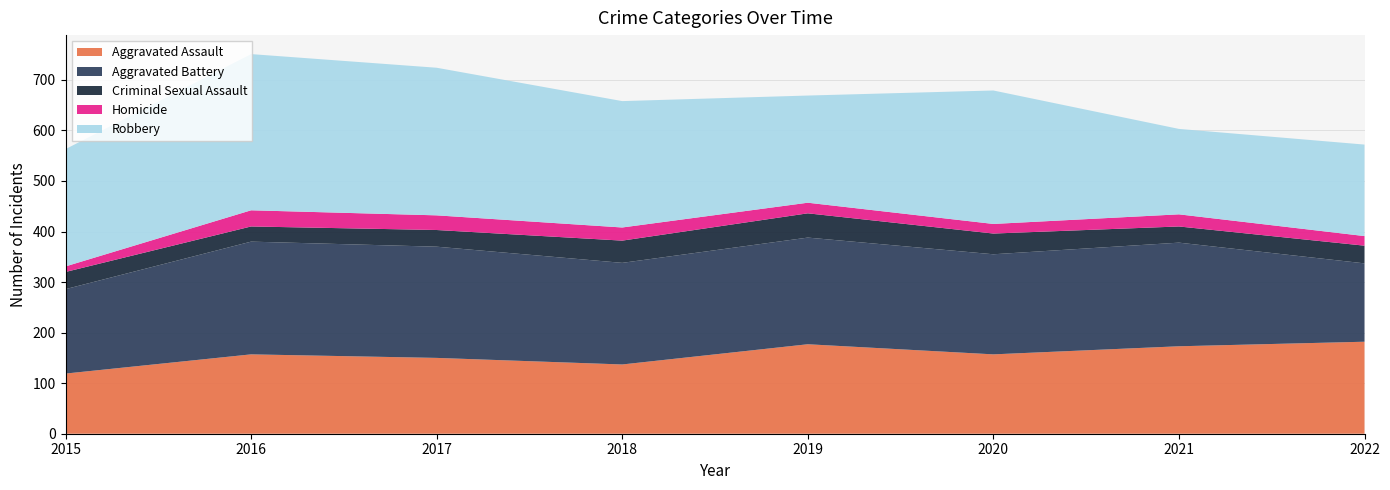

Reading left to right, transcribe all the data shown in this chart.

Aggravated Assault: 2015=119	2016=157	2017=150	2018=137	2019=177	2020=157	2021=173	2022=182
Aggravated Battery: 2015=167	2016=223	2017=220	2018=201	2019=211	2020=198	2021=205	2022=155
Criminal Sexual Assault: 2015=34	2016=30	2017=33	2018=44	2019=48	2020=41	2021=32	2022=35
Homicide: 2015=11	2016=32	2017=29	2018=26	2019=21	2020=19	2021=24	2022=19
Robbery: 2015=232	2016=309	2017=292	2018=250	2019=212	2020=264	2021=169	2022=181